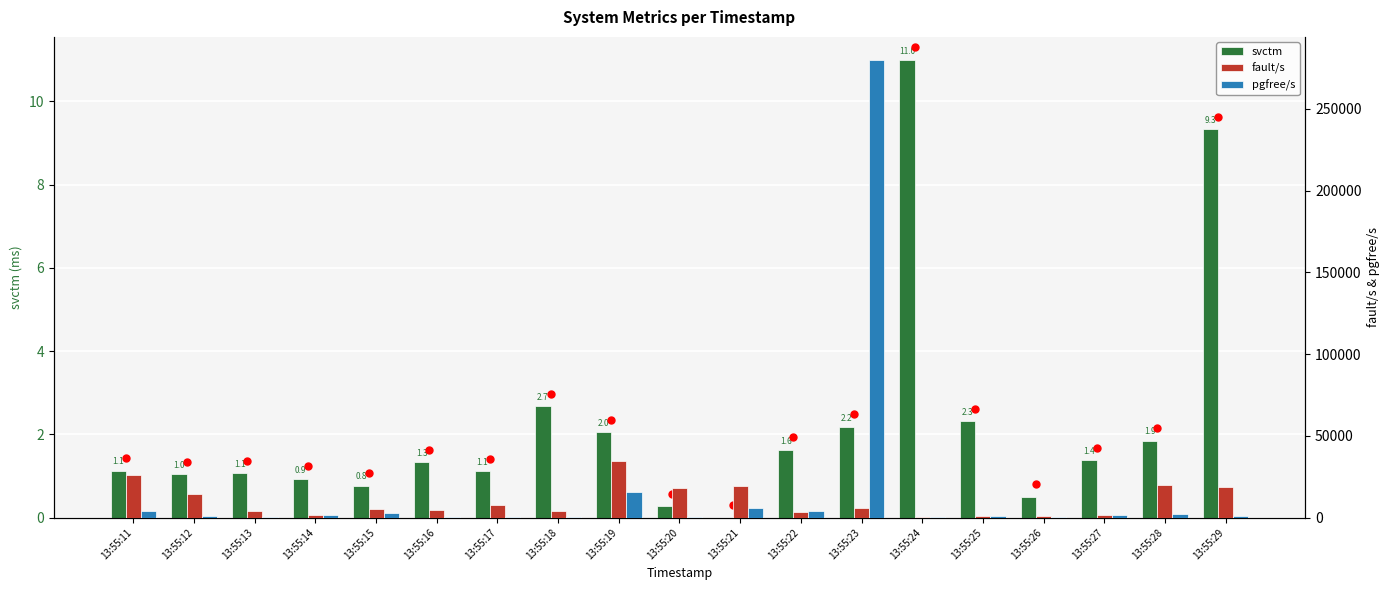

What is the approximate value of pgfree/s at 13:55:16?

193.0